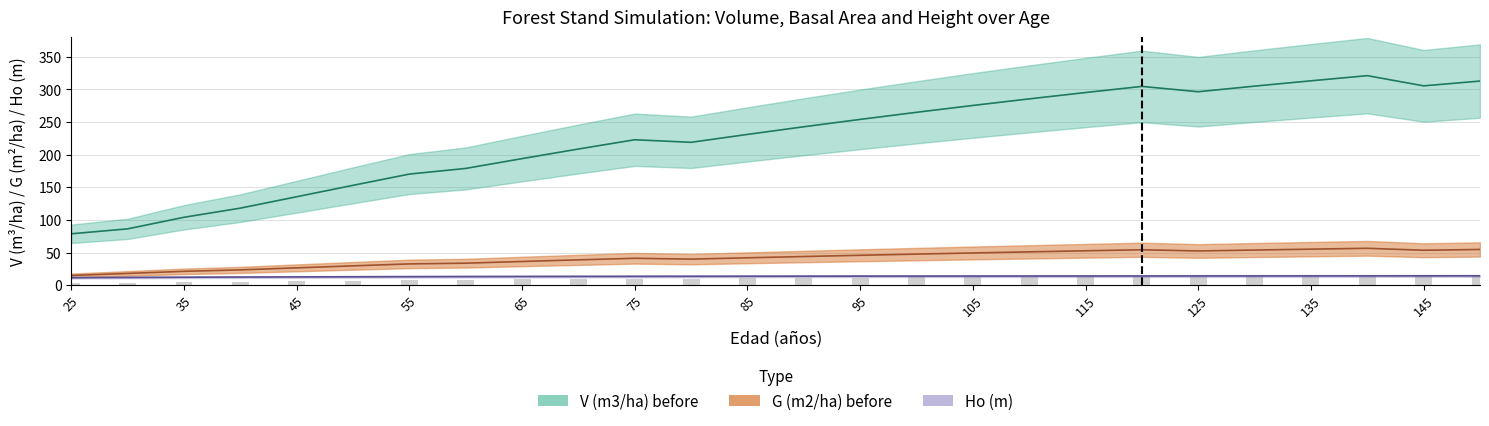

Rank the series by their maximum value, from highest to lowest.

V (m3/ha) before, G (m2/ha) before, Ho (m)